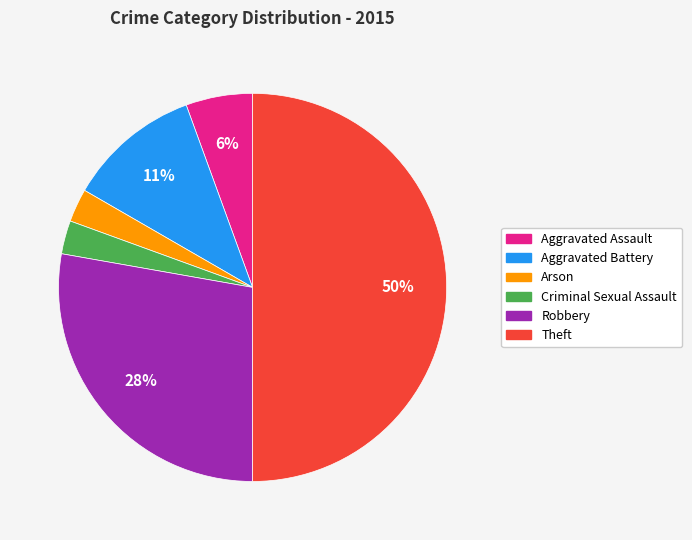

Which has a higher value, Aggravated Assault or Arson?

Aggravated Assault